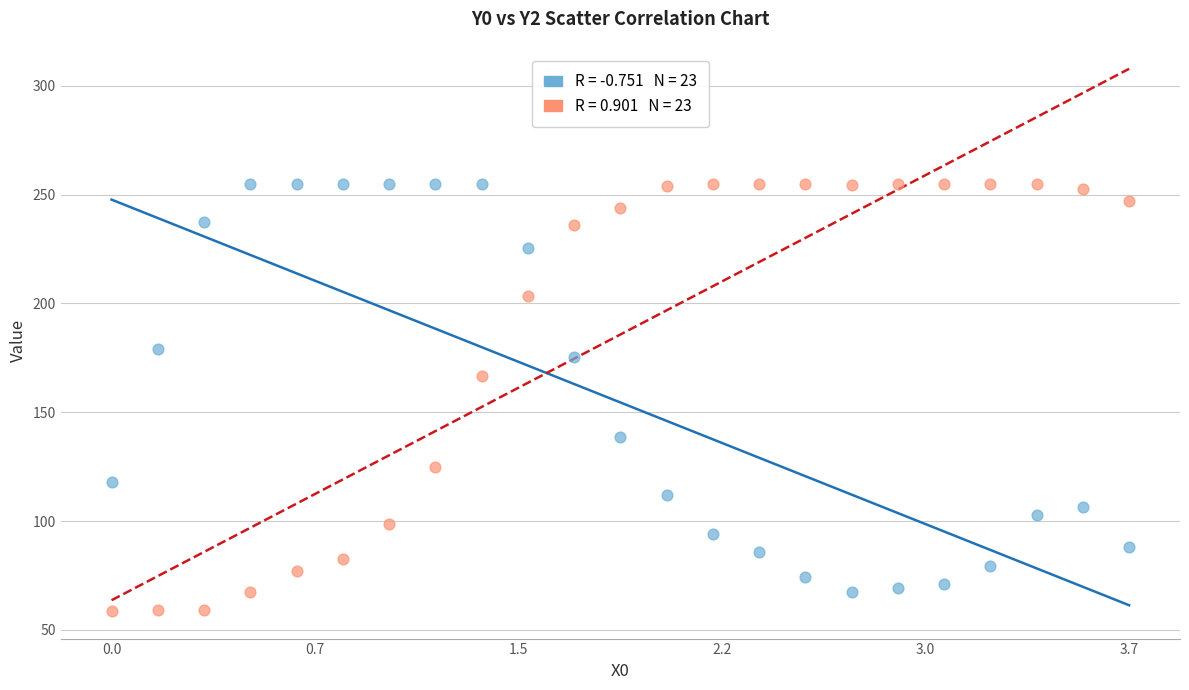

Across all series, what Y value is closest to 156?

166.4